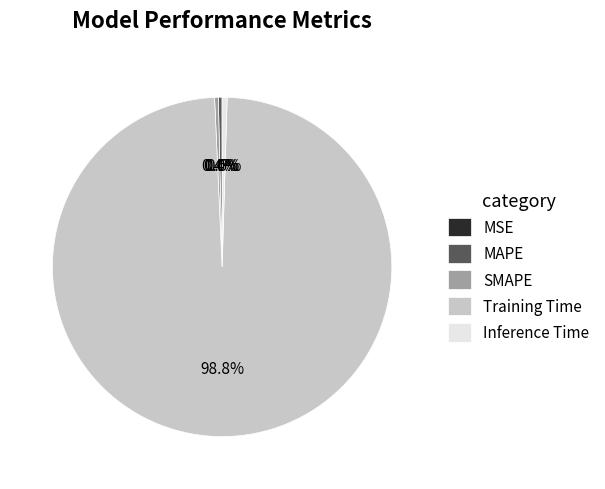

Does any single category account for the majority?

Yes